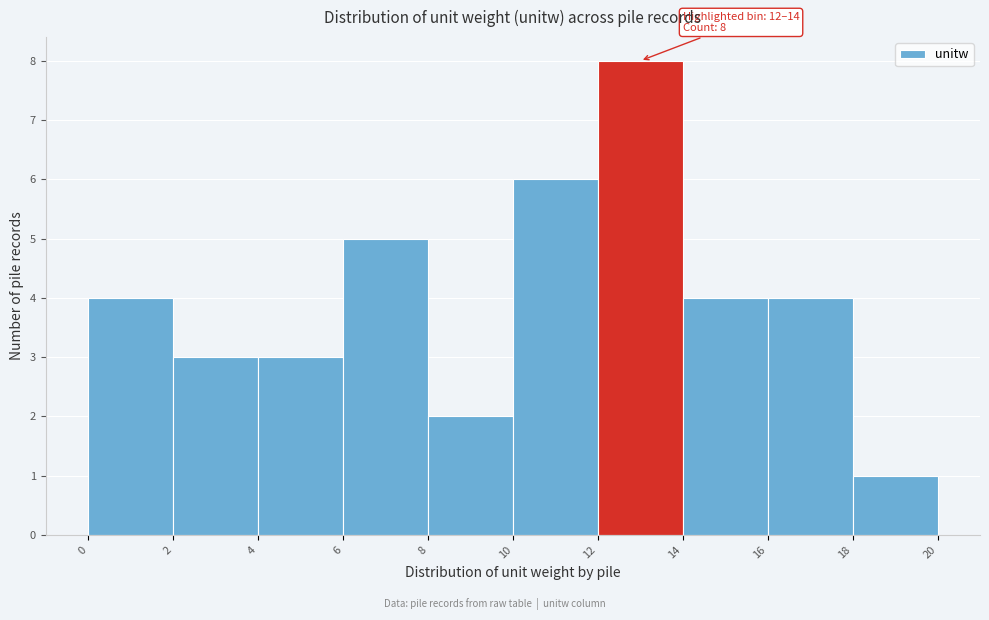

Over which range of the x-axis is the bar tallest?

12 to 14